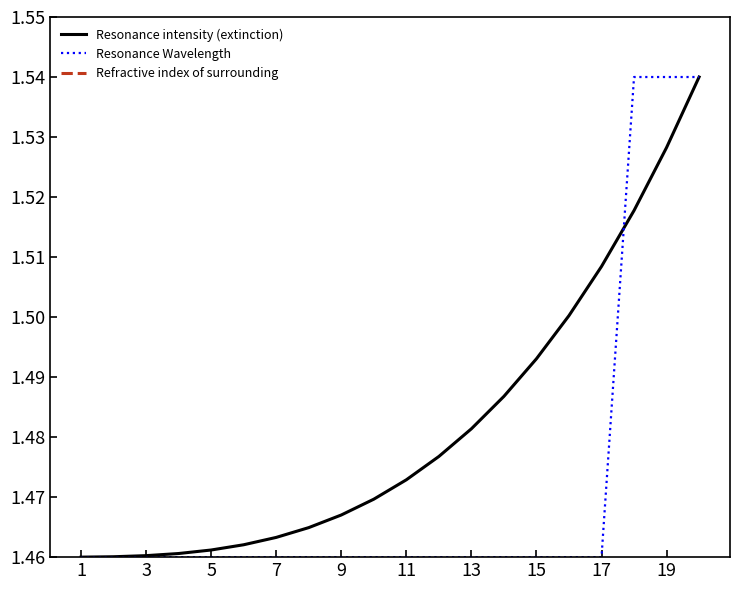

The value of Resonance intensity (extinction) at 19 is 2.1. True or false?

False